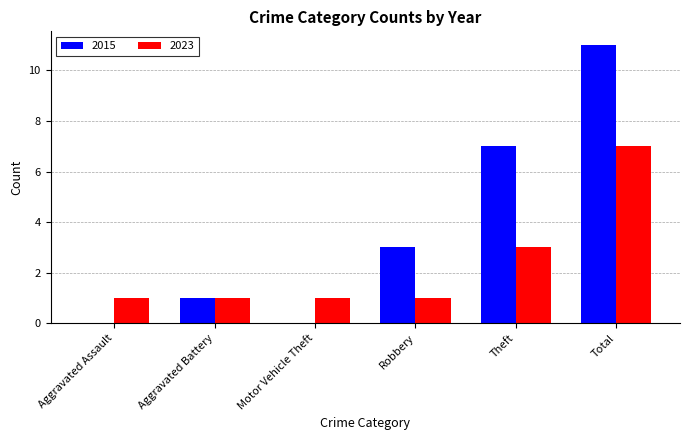

True or false: 2023 has a value of 1 at Aggravated Assault.

True